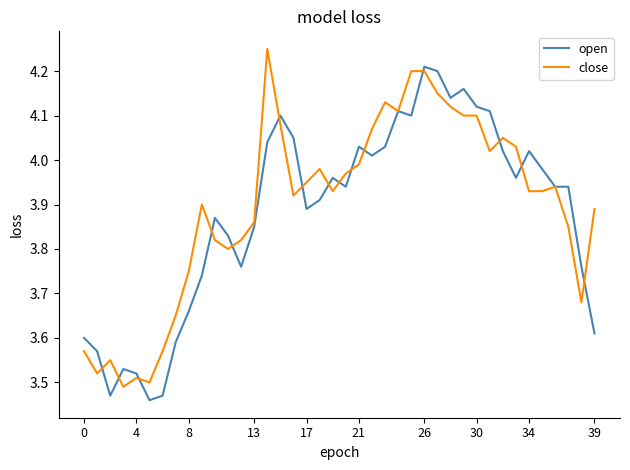

Rank the series by their maximum value, from lowest to highest.

open, close